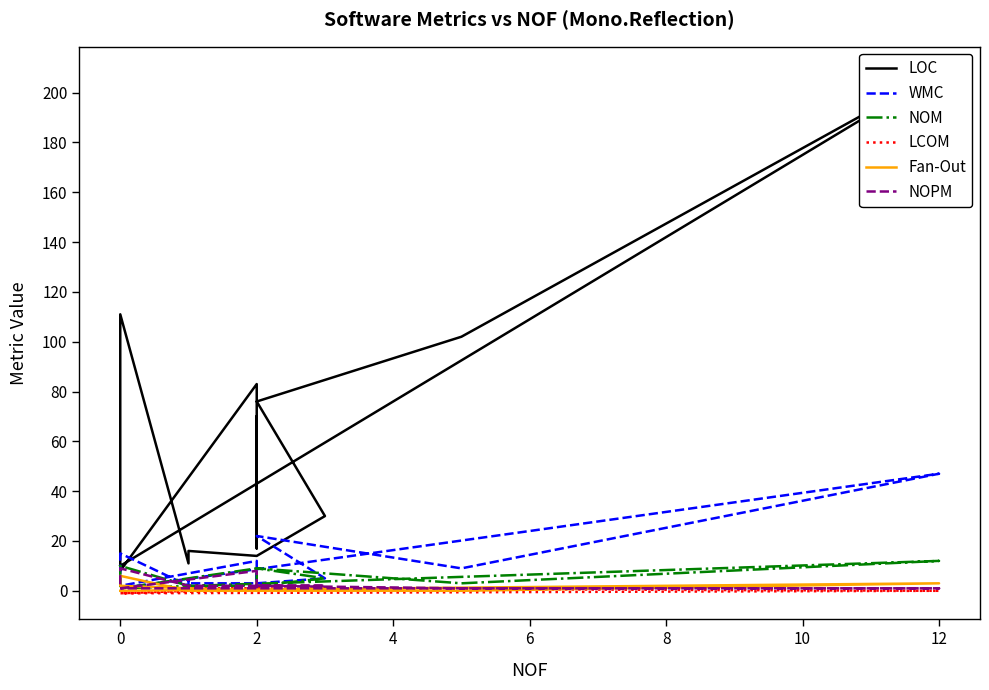

Which series has the largest total across all categories?

LOC